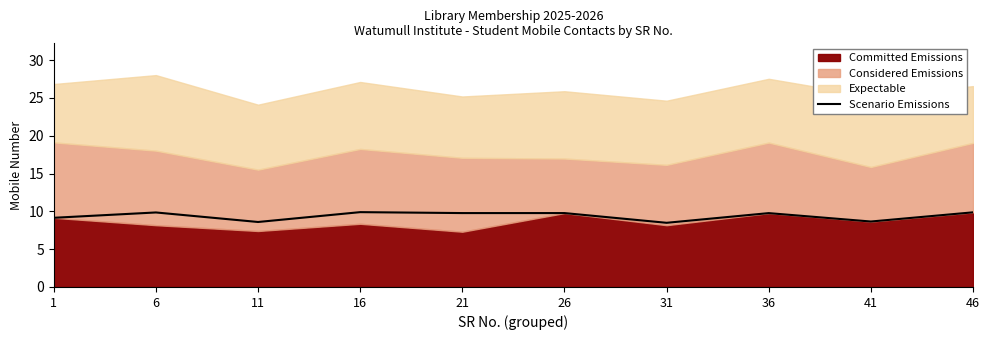

Which has a higher value, 16 or 41?

16